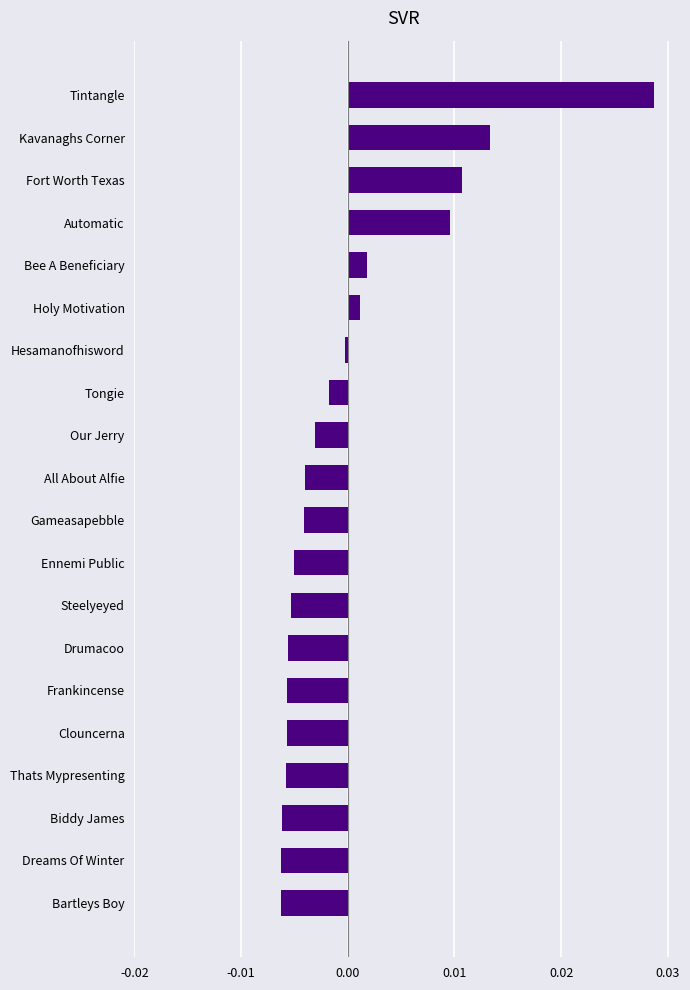

How many negative values are there?

14